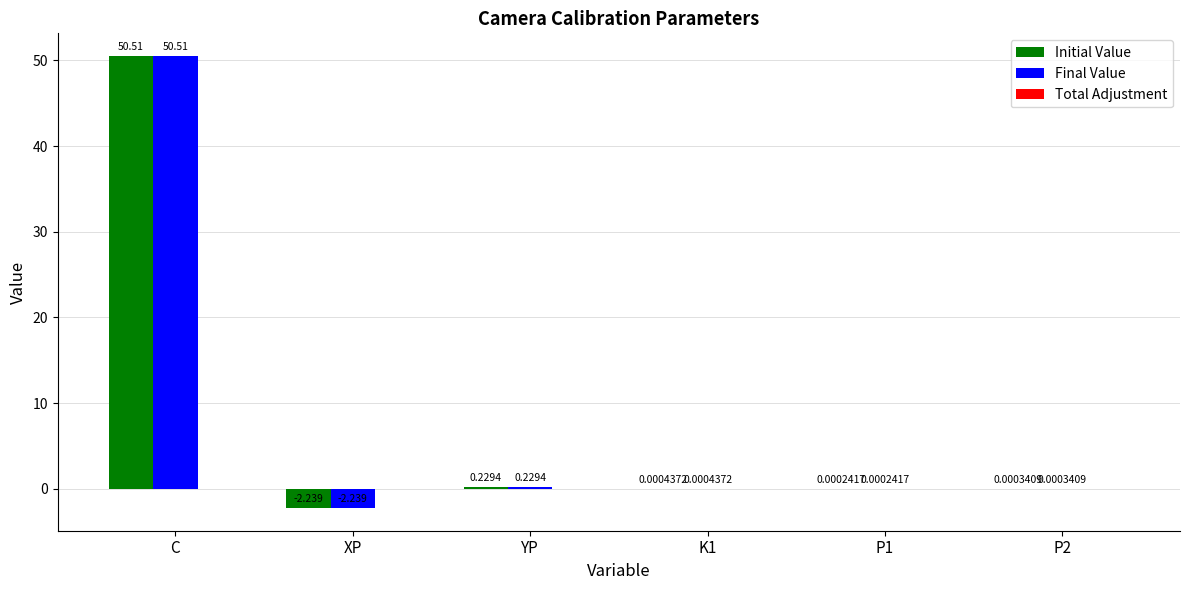

How many positive values does the Final Value series have?

5